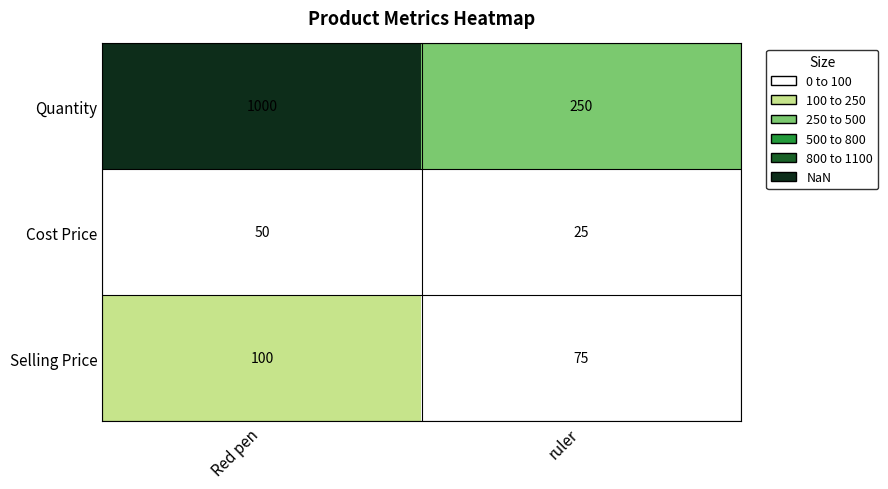

What is the difference between the maximum and minimum values in the Selling Price series?

25